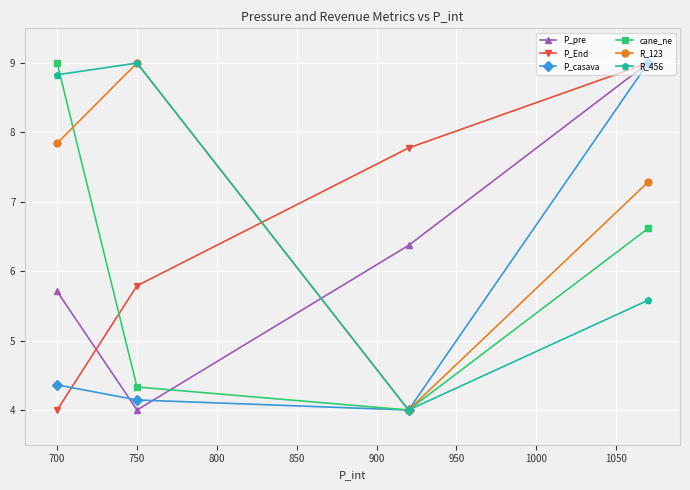

What is the highest value of the cane_ne series?

9.0